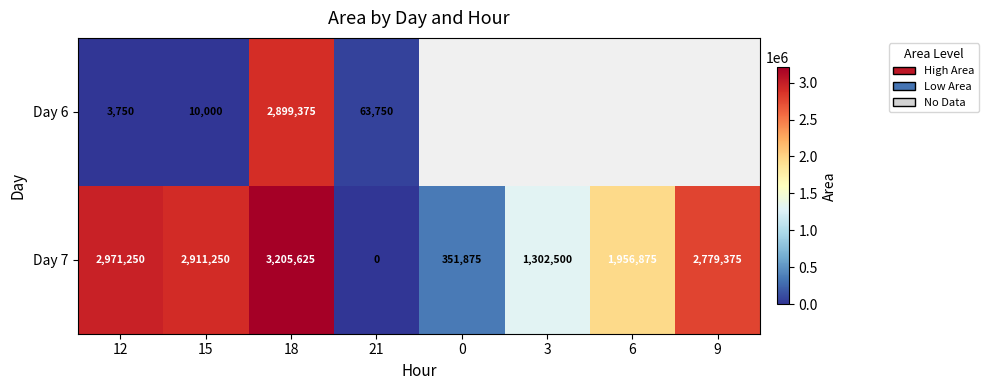

Which category has the lowest value across all series?

21